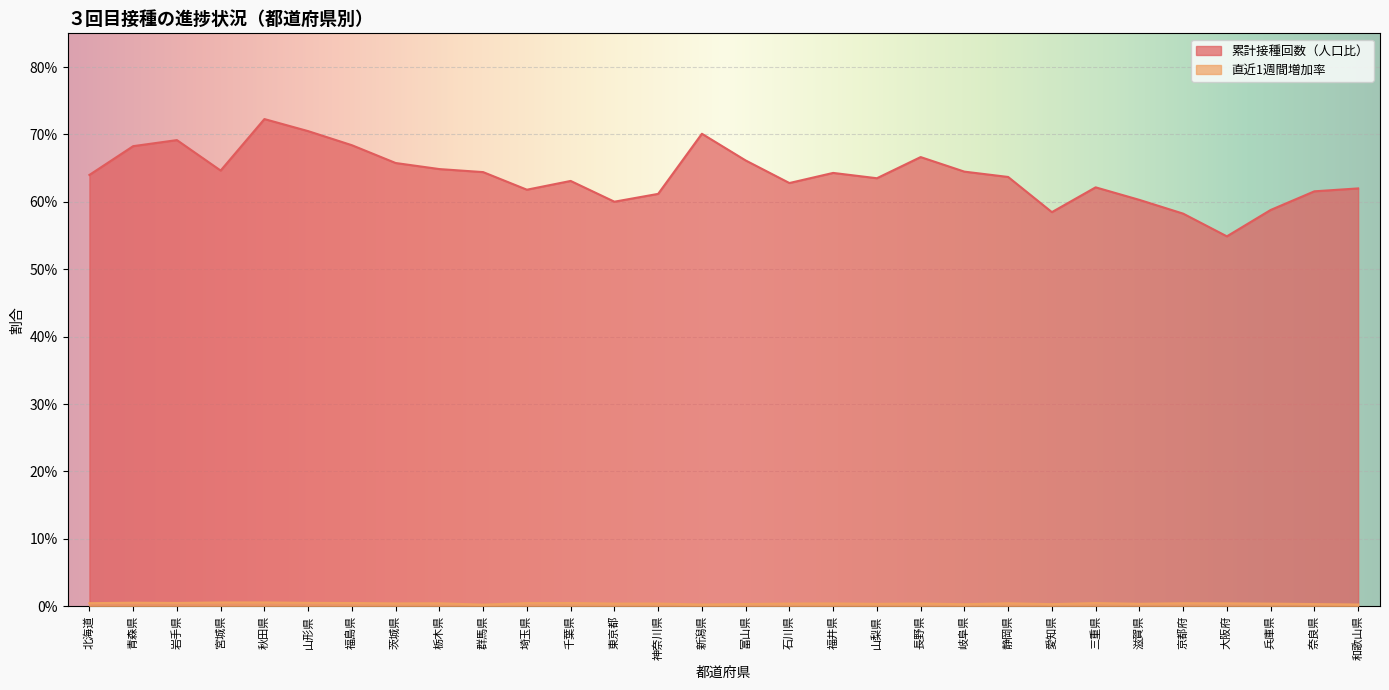

Reading right to left, what are all the values shown in this chart?

累計接種回数（人口比）: 0.6	0.6	0.6	0.5	0.6	0.6	0.6	0.6	0.6	0.6	0.7	0.6	0.6	0.6	0.7	0.7	0.6	0.6	0.6	0.6	0.6	0.6	0.7	0.7	0.7	0.7	0.6	0.7	0.7	0.6
直近1週間増加率: 0.0	0.0	0.0	0.0	0.0	0.0	0.0	0.0	0.0	0.0	0.0	0.0	0.0	0.0	0.0	0.0	0.0	0.0	0.0	0.0	0.0	0.0	0.0	0.0	0.0	0.0	0.0	0.0	0.0	0.0